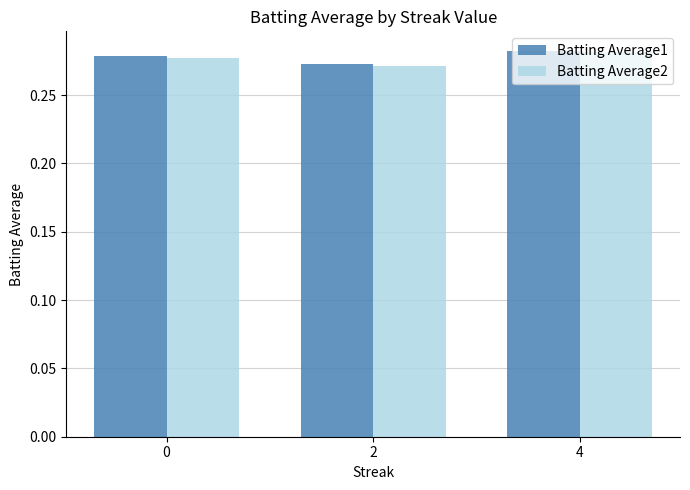

At how many categories does at least one series exceed 0?

3